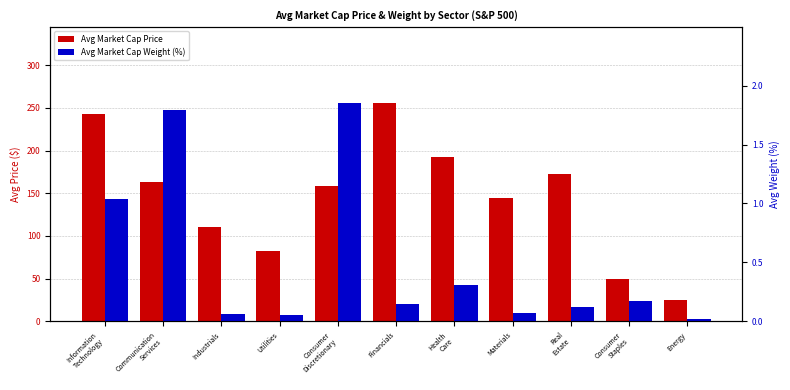

At which label does Avg Market Cap Price first exceed 158?

Information
Technology